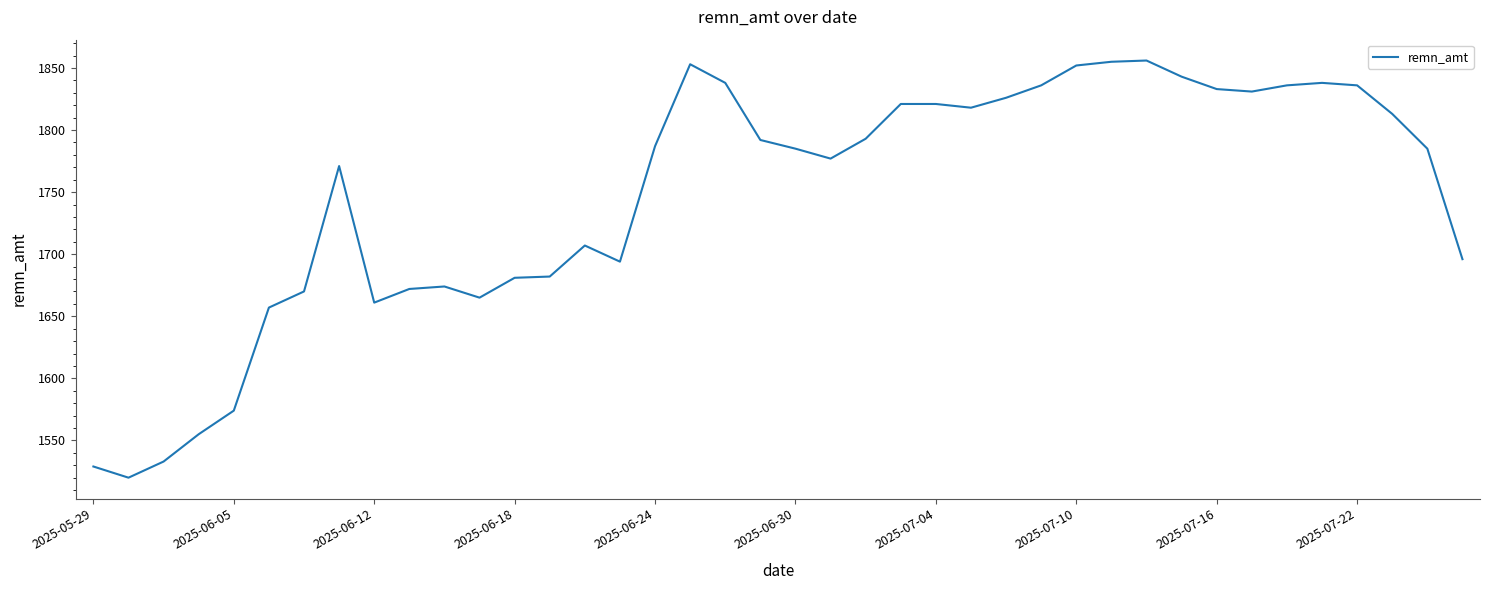

What is the greatest value displayed?

1856